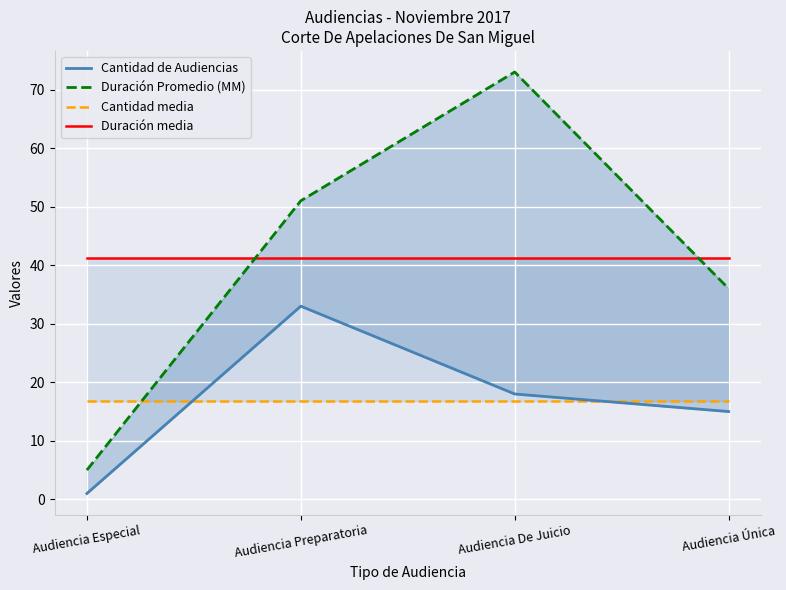

True or false: Cantidad de Audiencias has more than 2 points higher than both neighbors.

False